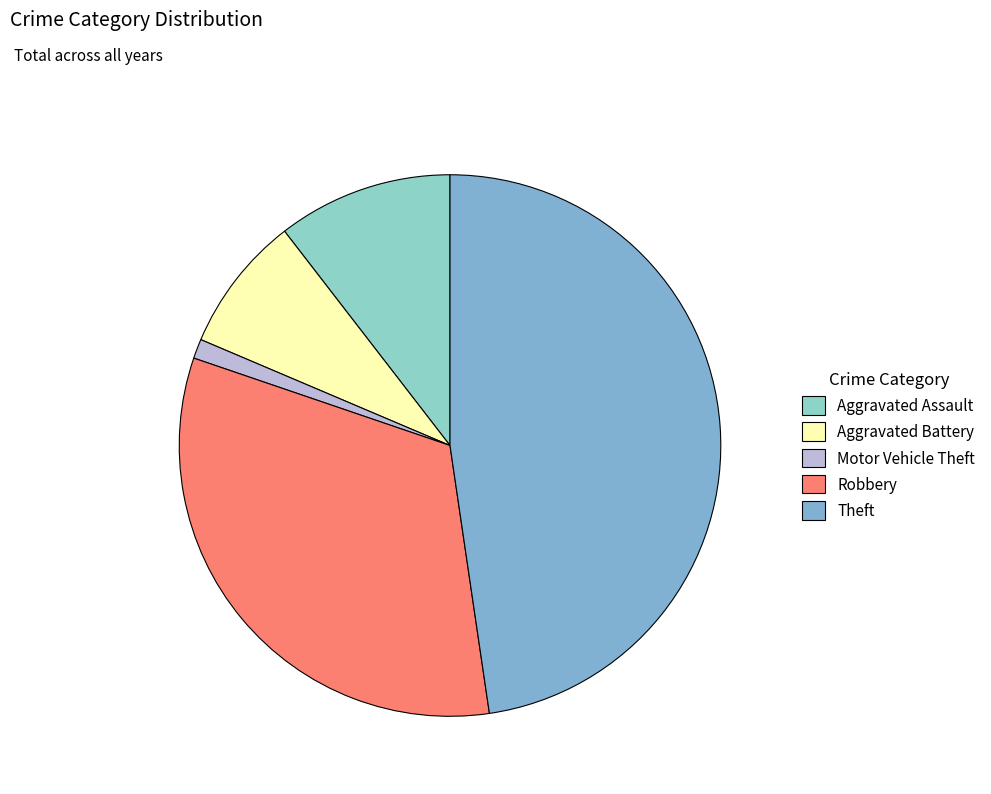

Which has a higher value, Aggravated Assault or Theft?

Theft